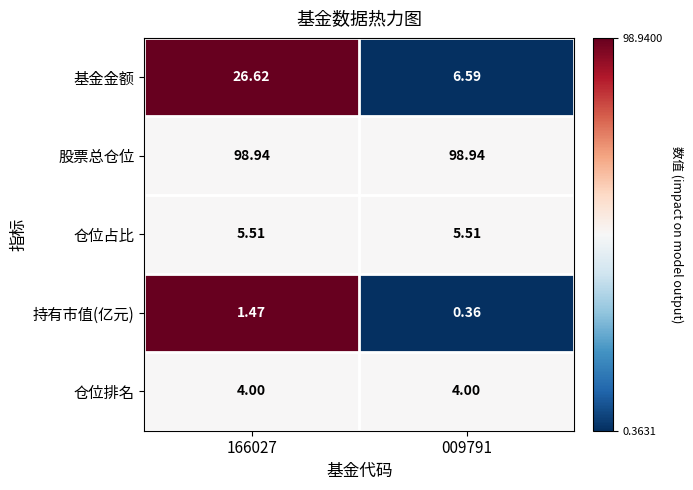

Count the number of data series in this chart.

5